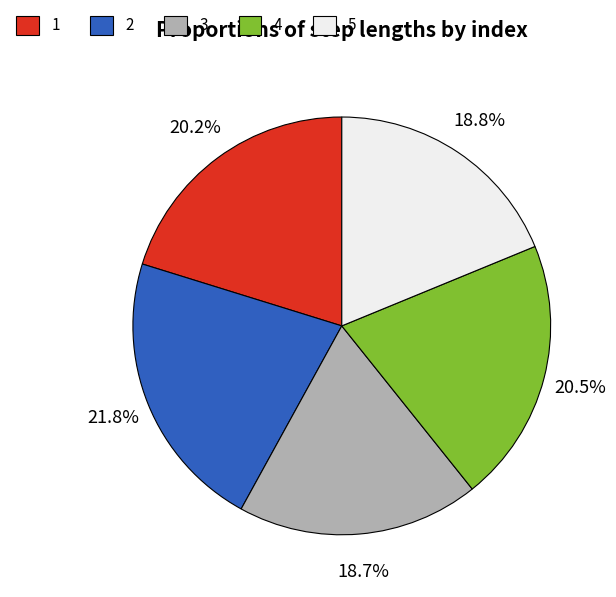

What is the largest slice in the pie chart?

2